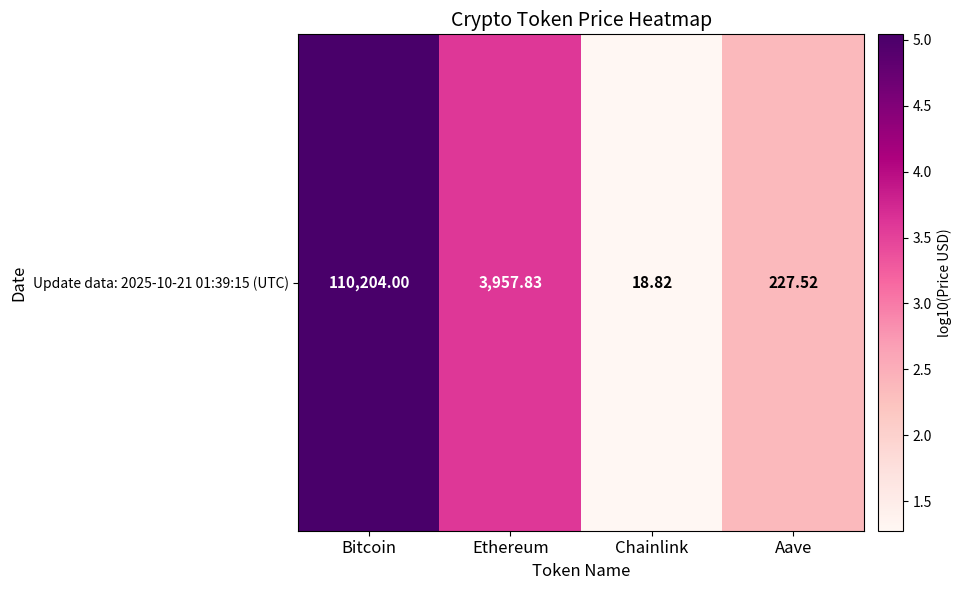

At which label does the data first exceed 3?

Bitcoin